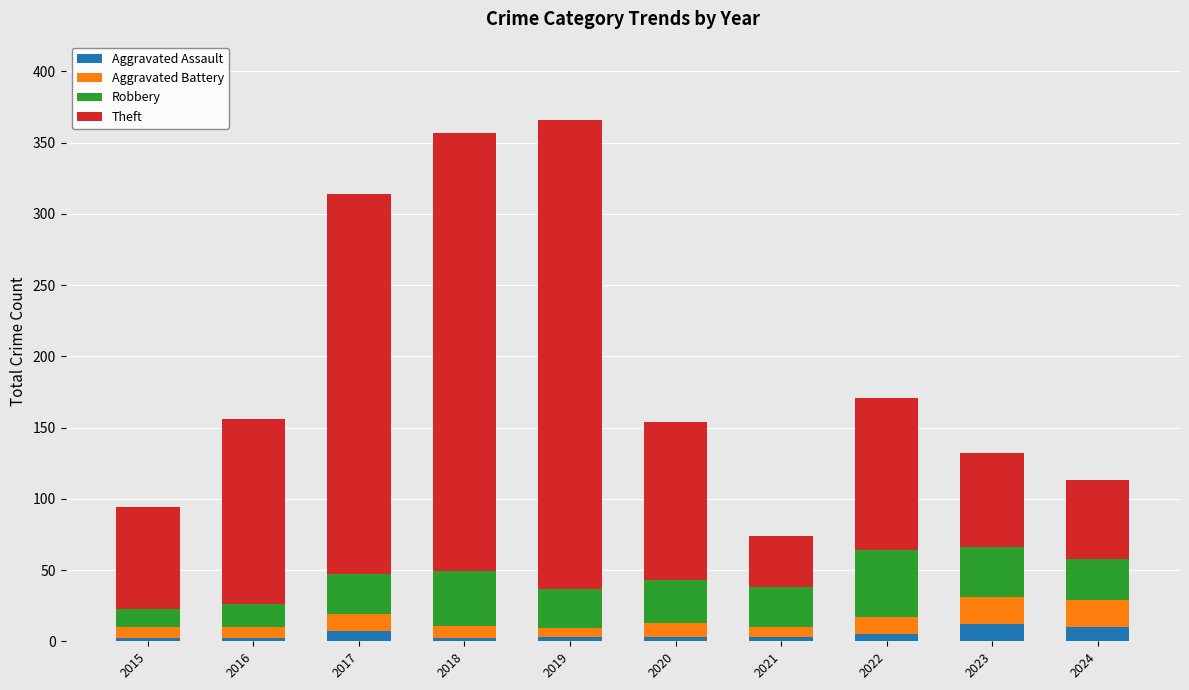

What is the maximum value for Aggravated Assault?

12